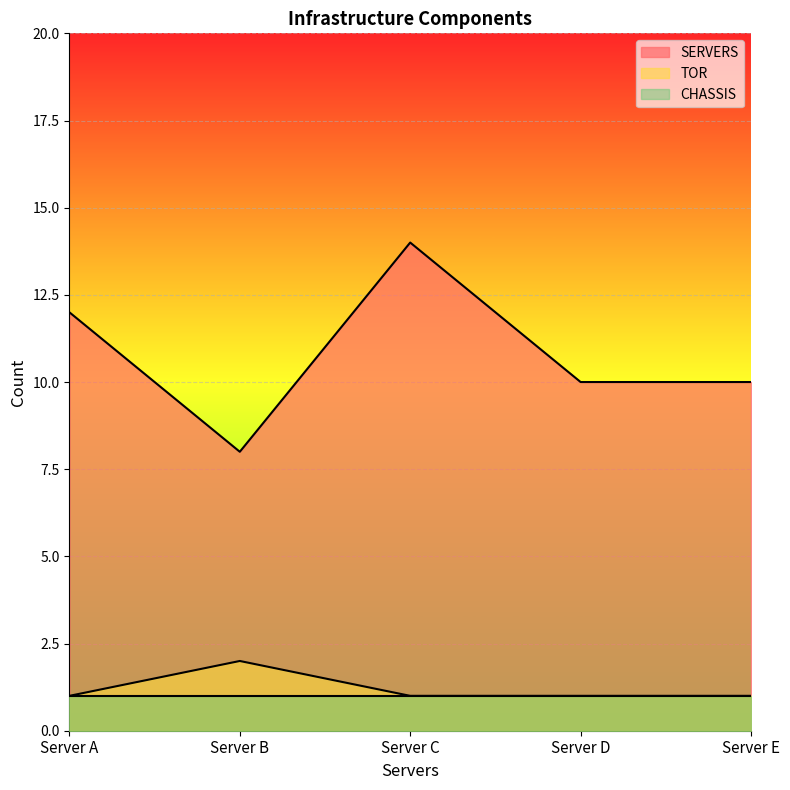

Is the value of SERVERS at Server E greater than the value of TOR at Server C?

Yes